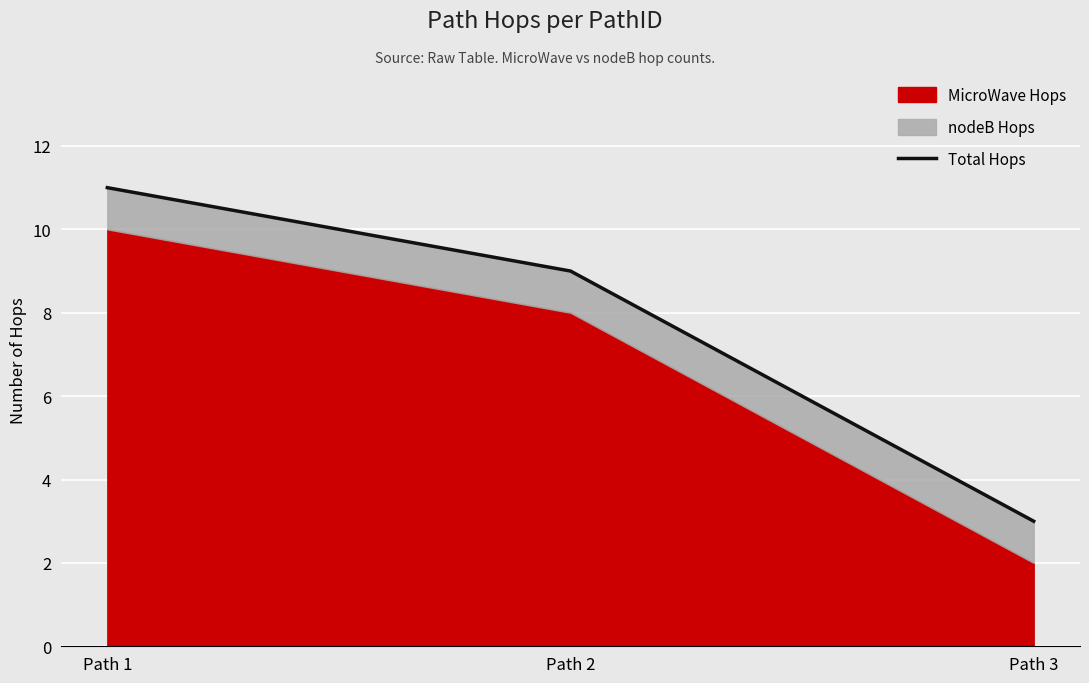

Rank the categories by value from highest to lowest.

Path 1, Path 2, Path 3